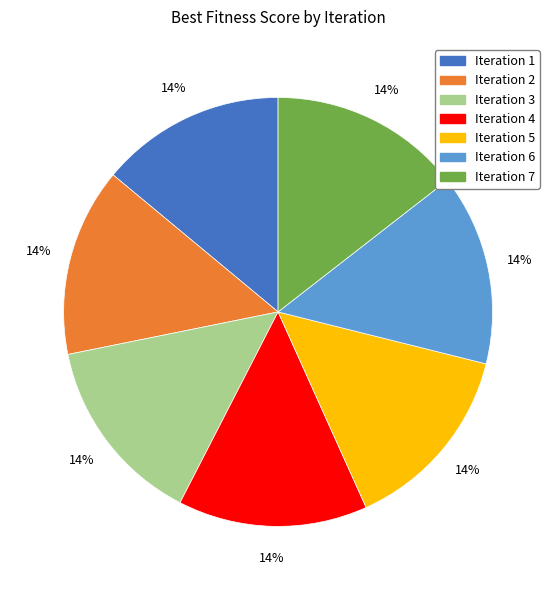

How many slices are in this pie chart?

7